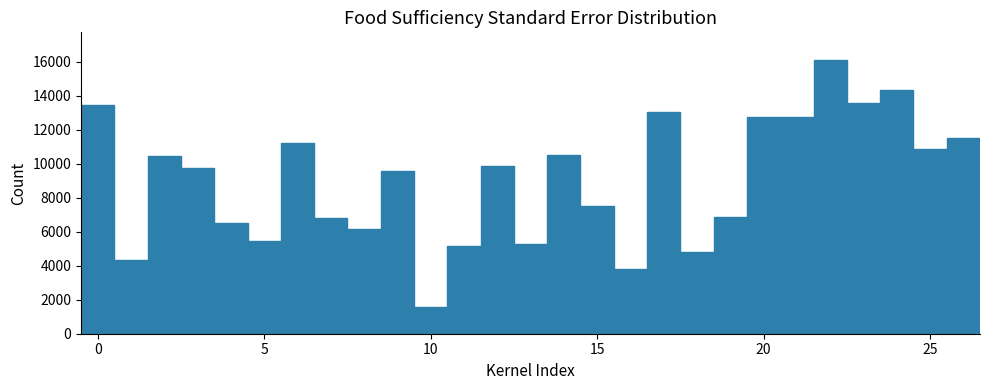

Read against the x-axis, roughly where is the centre of the tallest bar?

22.0